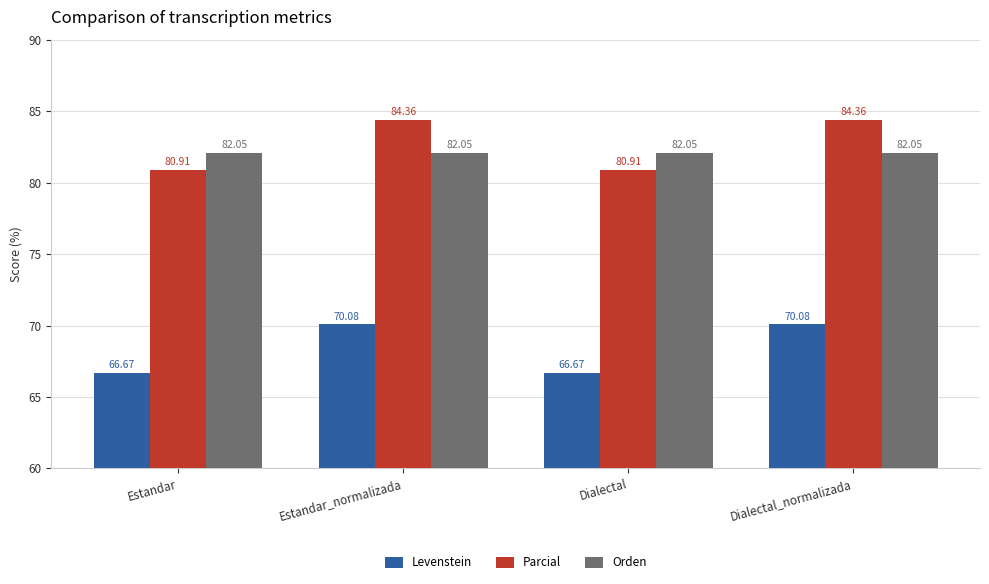

List the series in order of their peak value, lowest first.

Levenstein, Orden, Parcial